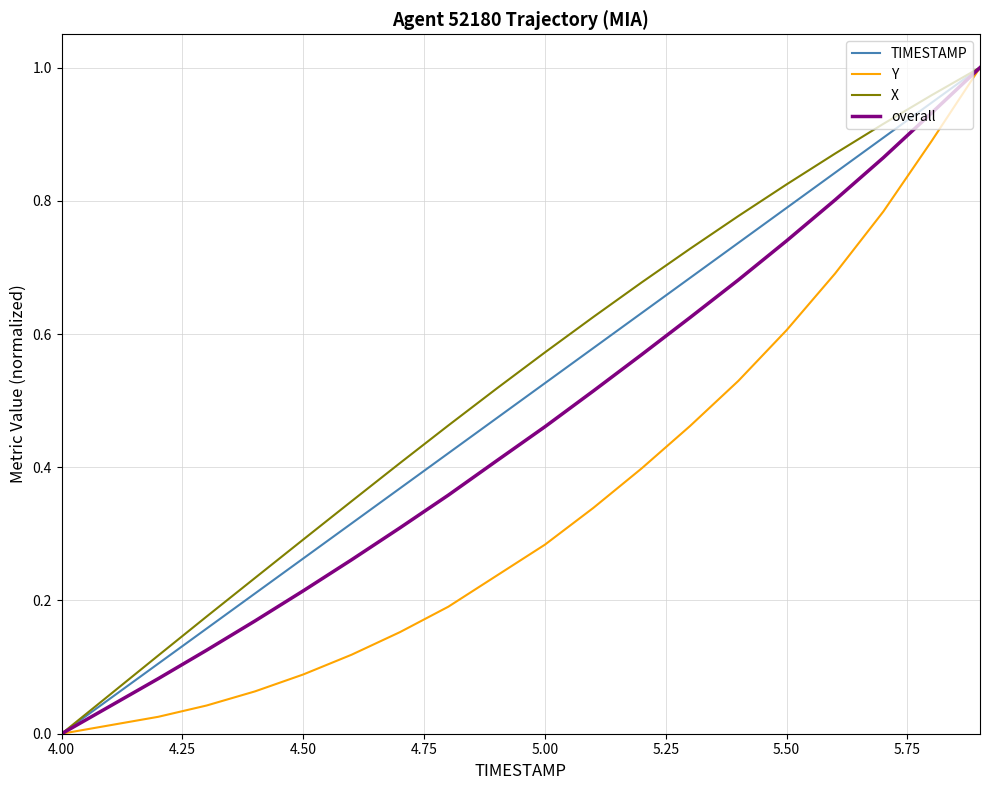

List the series in order of their overall mean, highest first.

X, TIMESTAMP, overall, Y